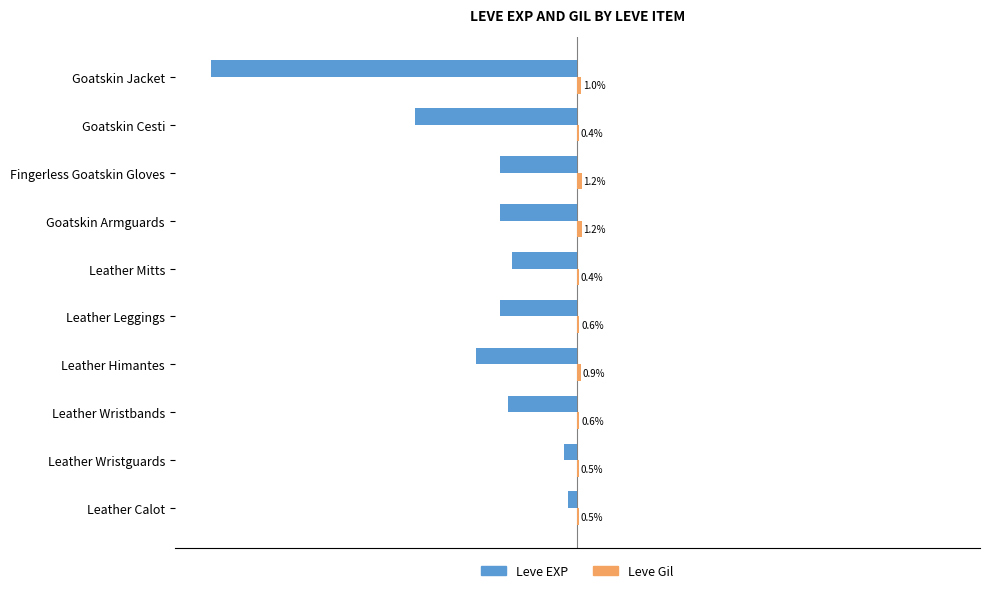

Which series changed the most between Fingerless Goatskin Gloves and Goatskin Jacket?

Leve EXP